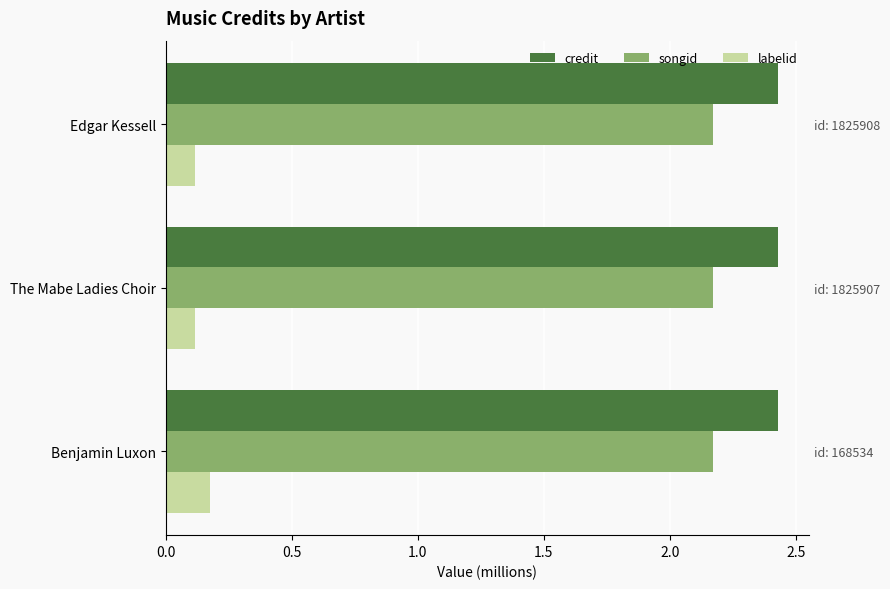

The labelid series shows 0.0 at The Mabe Ladies Choir. True or false?

False